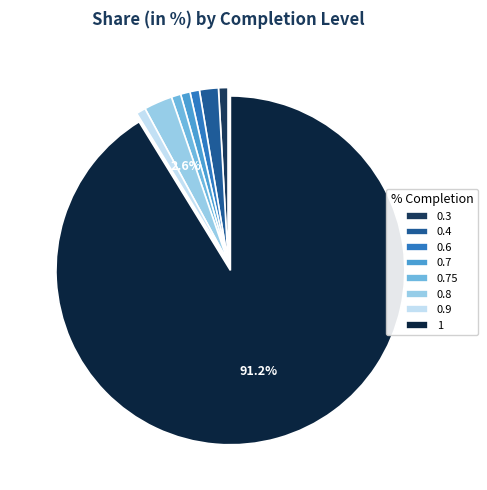

Is 1 the majority of the pie?

Yes